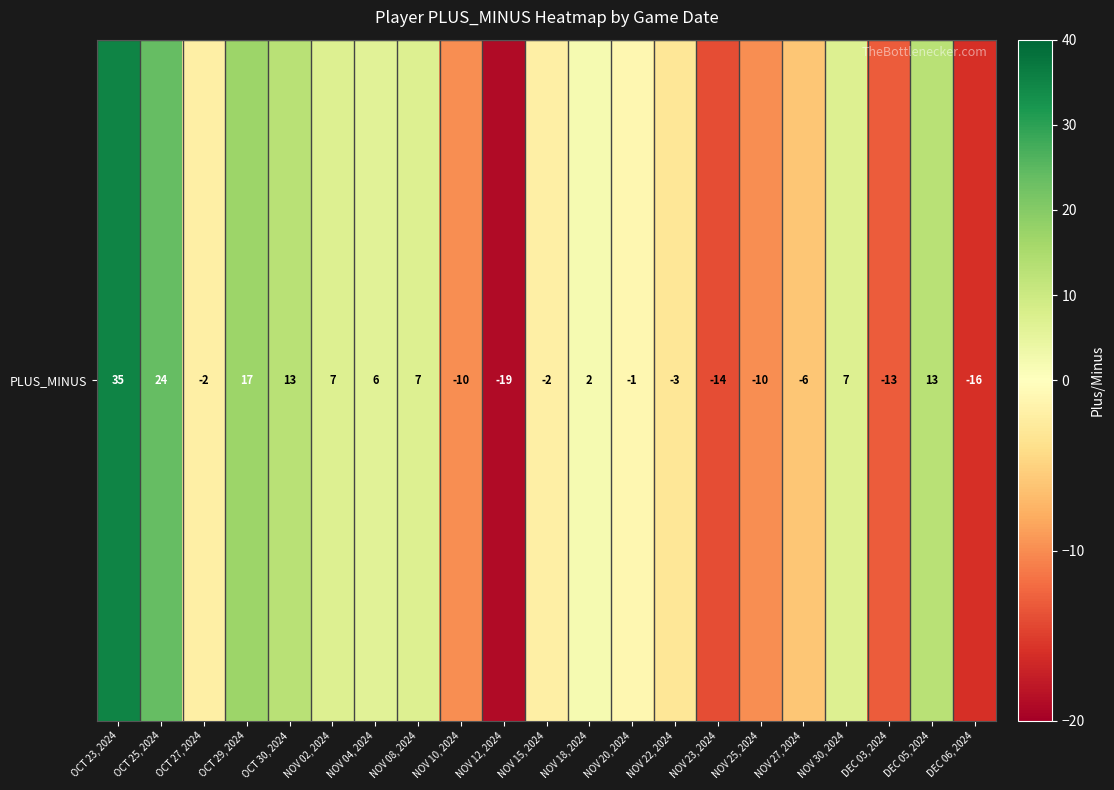

Reading left to right, what are all the values shown in this chart?

OCT 23, 2024=35	OCT 25, 2024=24	OCT 27, 2024=-2	OCT 29, 2024=17	OCT 30, 2024=13	NOV 02, 2024=7	NOV 04, 2024=6	NOV 08, 2024=7	NOV 10, 2024=-10	NOV 12, 2024=-19	NOV 15, 2024=-2	NOV 18, 2024=2	NOV 20, 2024=-1	NOV 22, 2024=-3	NOV 23, 2024=-14	NOV 25, 2024=-10	NOV 27, 2024=-6	NOV 30, 2024=7	DEC 03, 2024=-13	DEC 05, 2024=13	DEC 06, 2024=-16